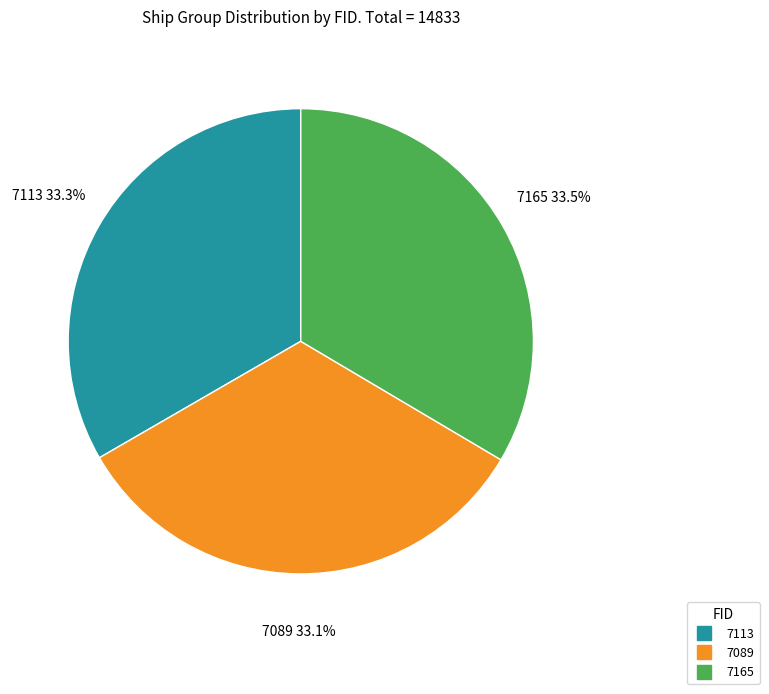

The 7113 slice represents 33% of the pie. True or false?

True